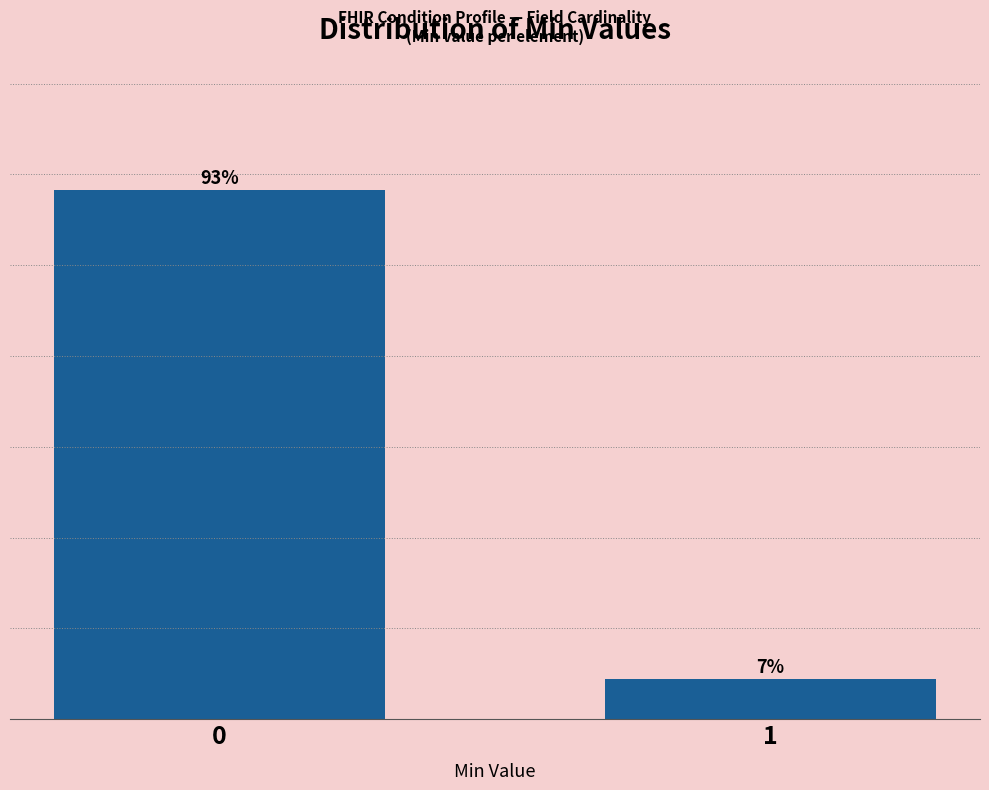

Does the chart contain any negative values?

No